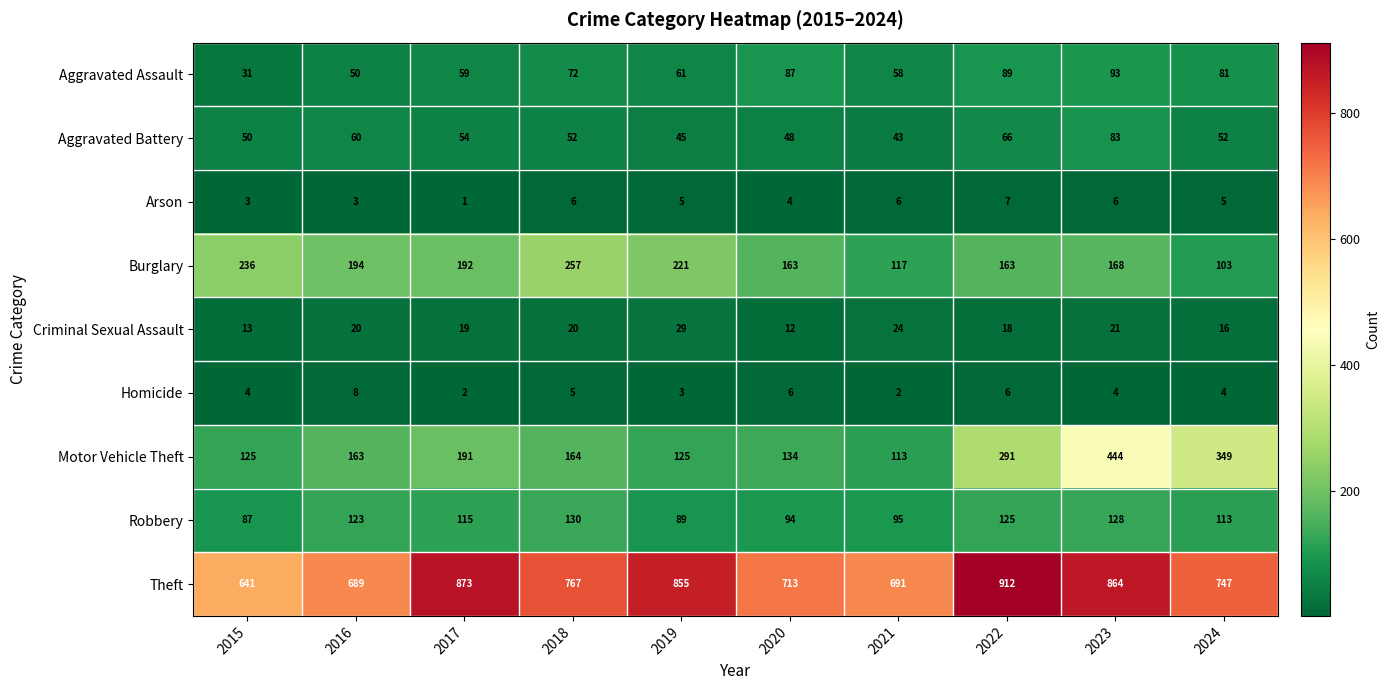

What is the smallest value displayed?

1